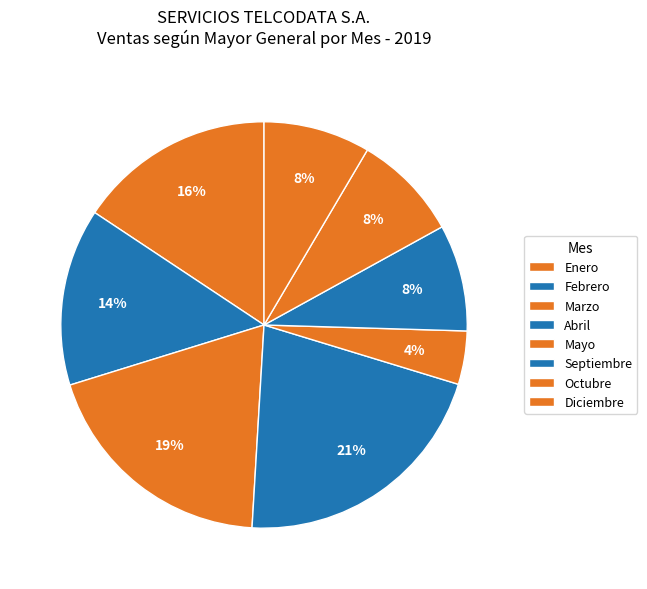

Is Febrero the majority of the pie?

No